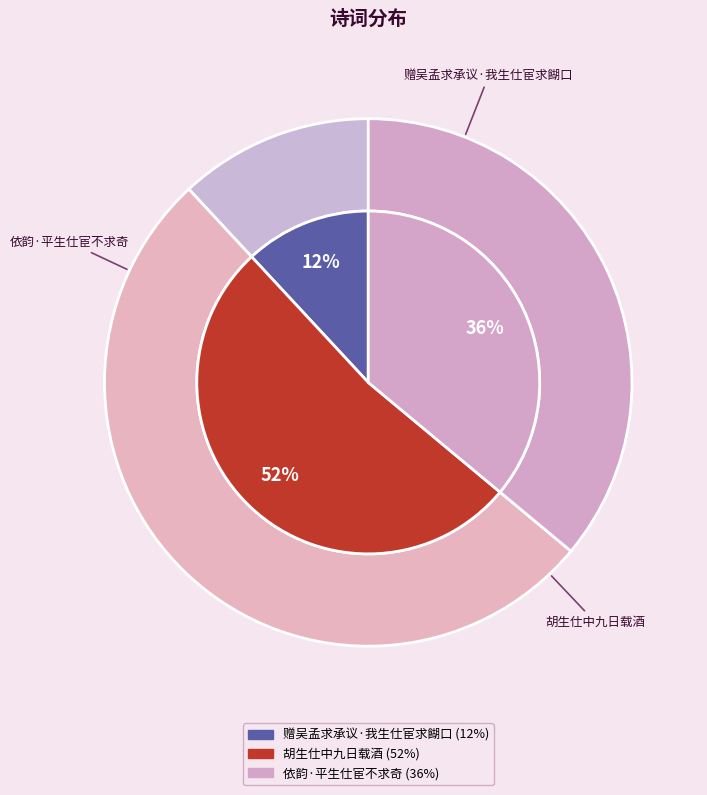

What is the majority slice?

胡生仕中九日载酒